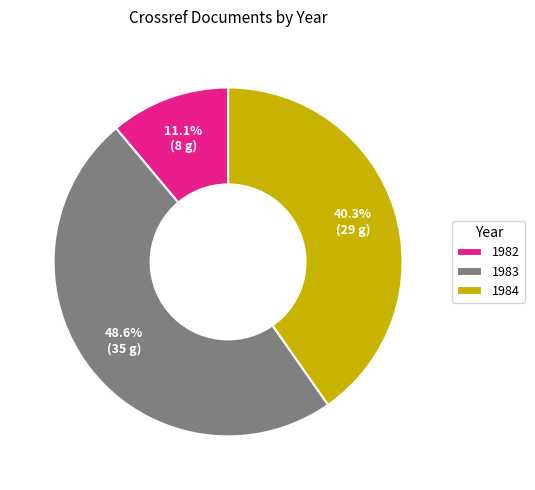

To the nearest percent, what is the average slice percentage?

33%